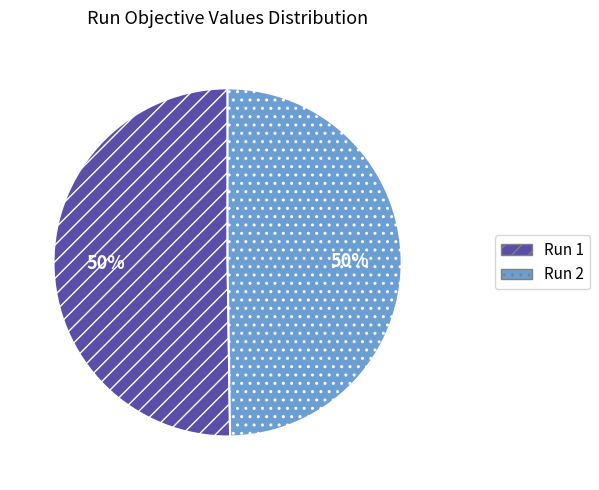

Count the number of slices in the pie.

2